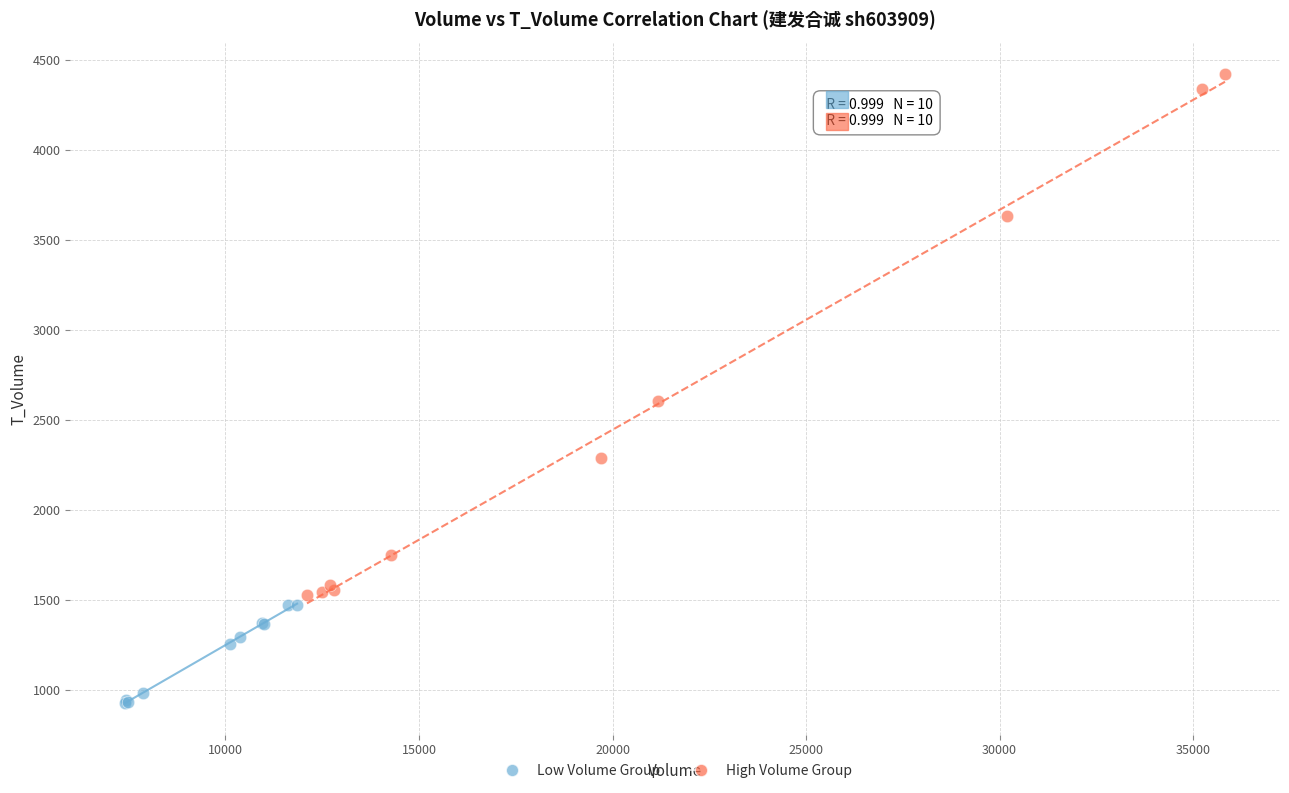

Which series contains the highest Y value?

High Volume Group